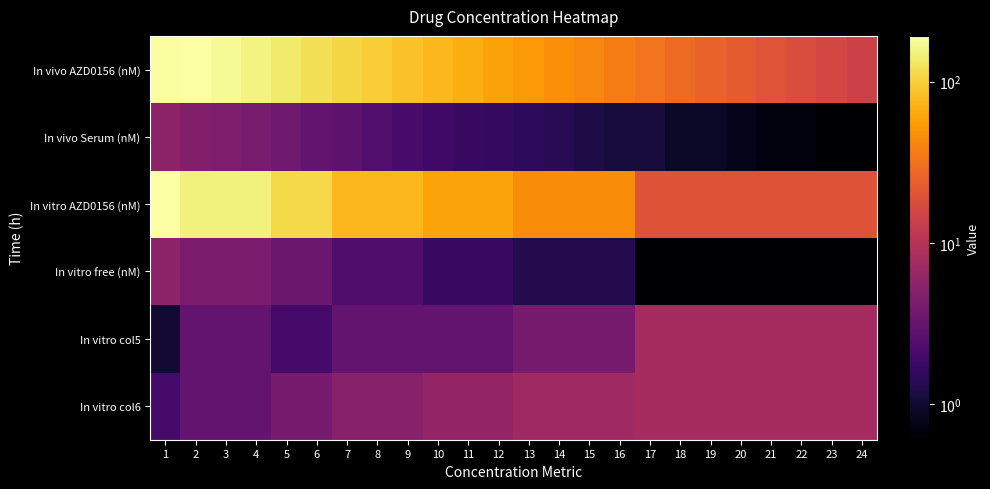

What is the total value across all series at 22?

55.1